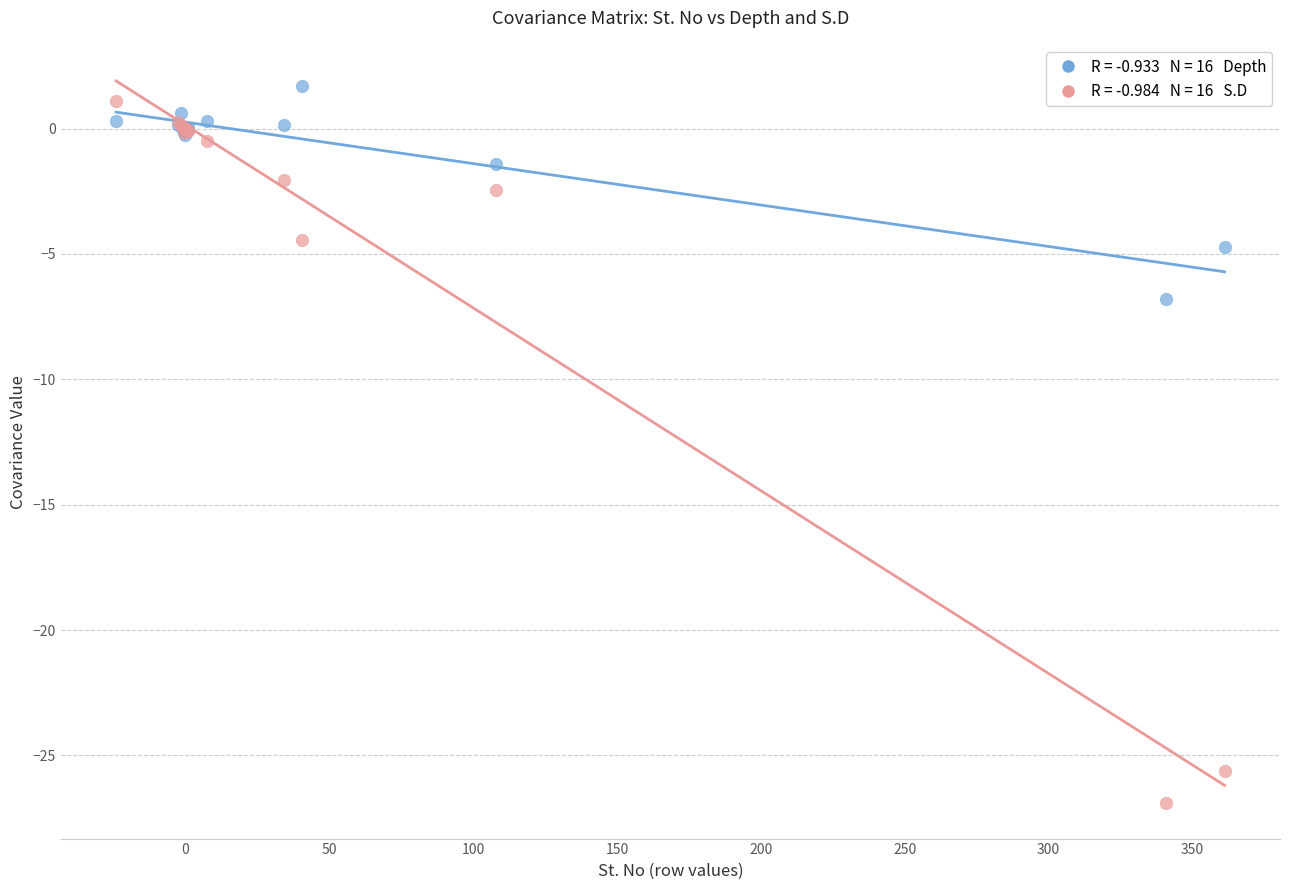

Across all series, what Y value is closest to -12?

-6.8